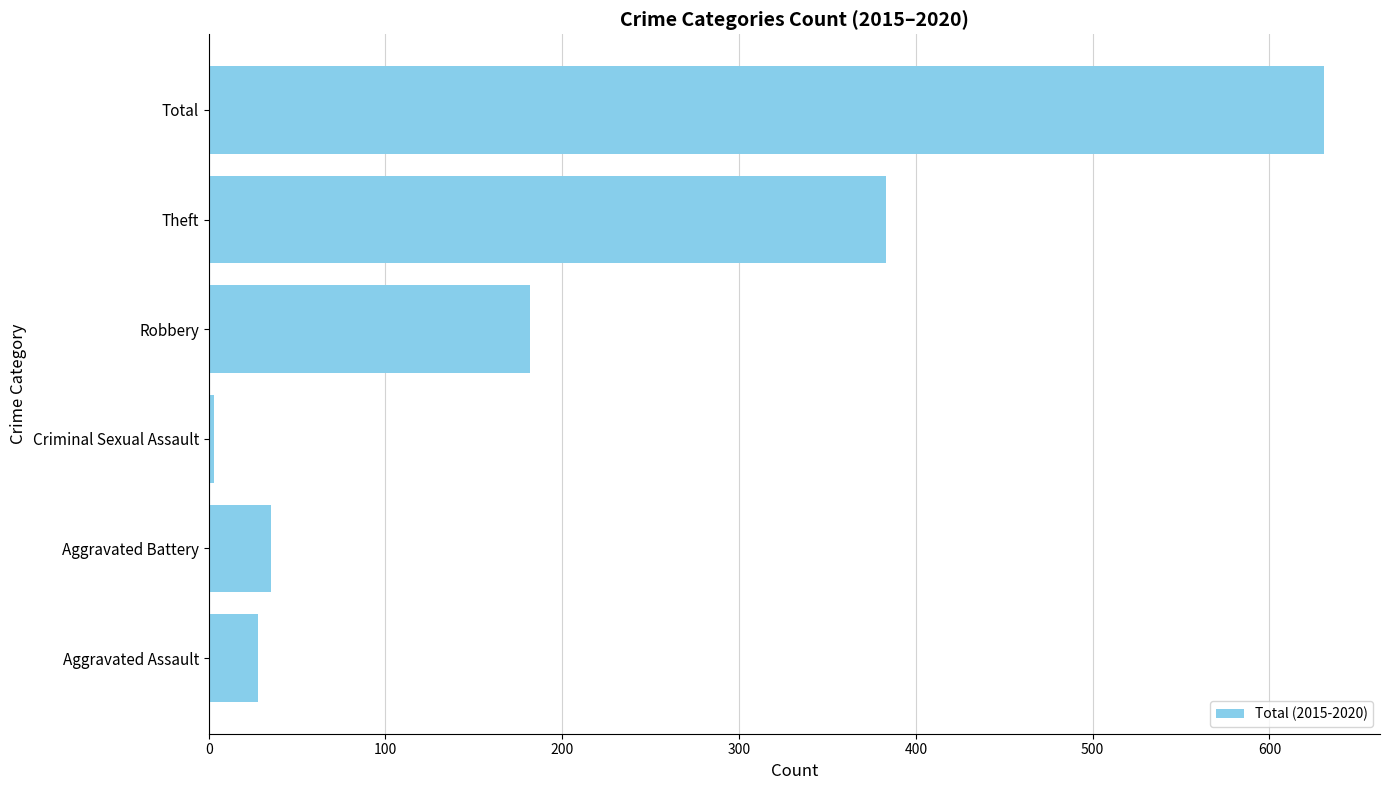

What is the difference between the maximum and minimum values?

628